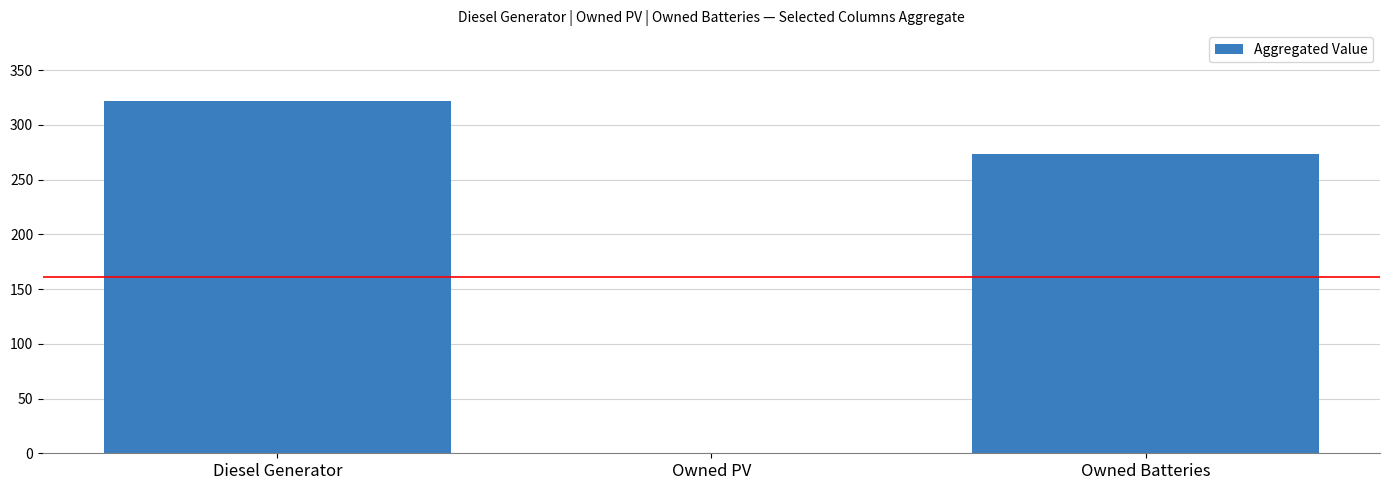

Are the bars horizontal?

No